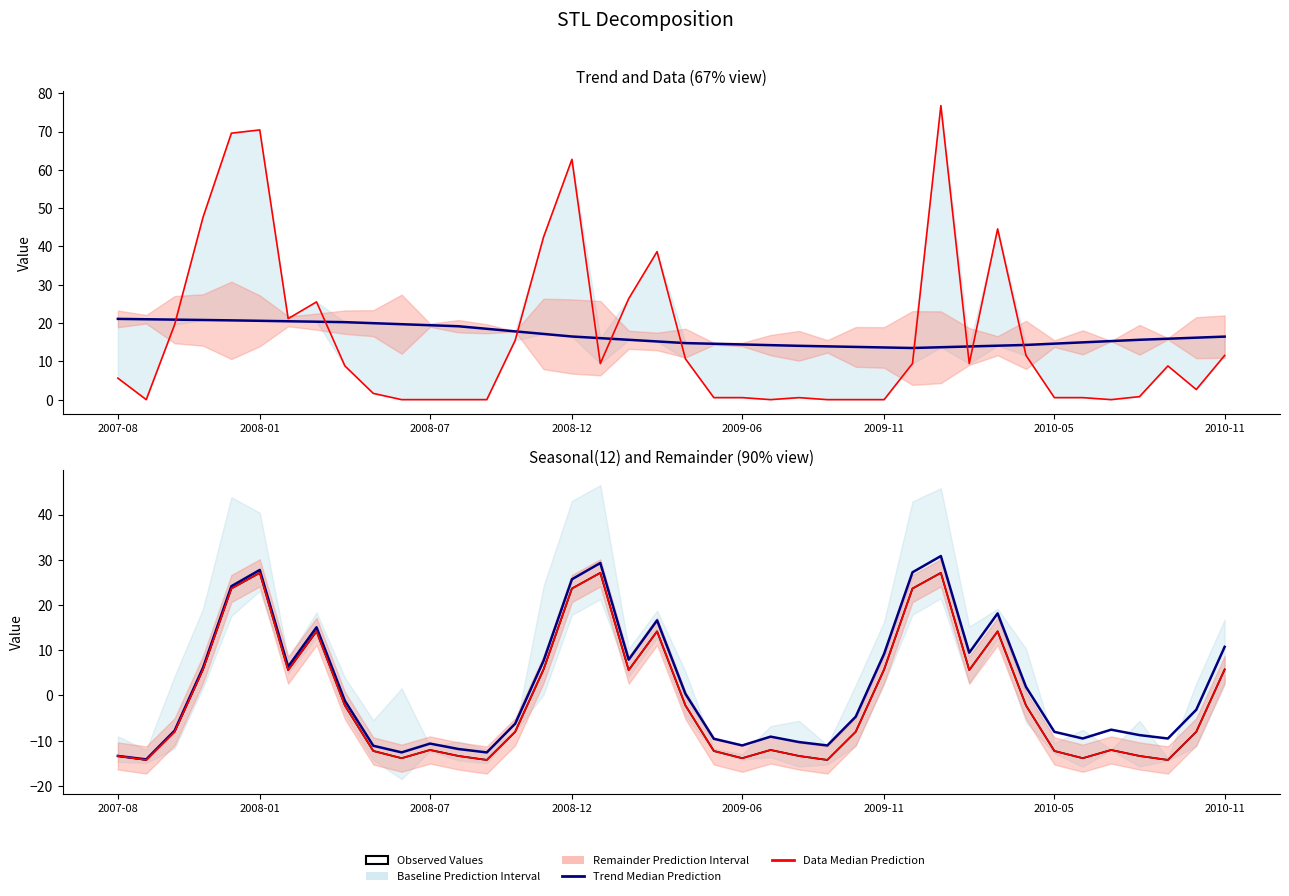

What is the total value across all series at 28?

97.4